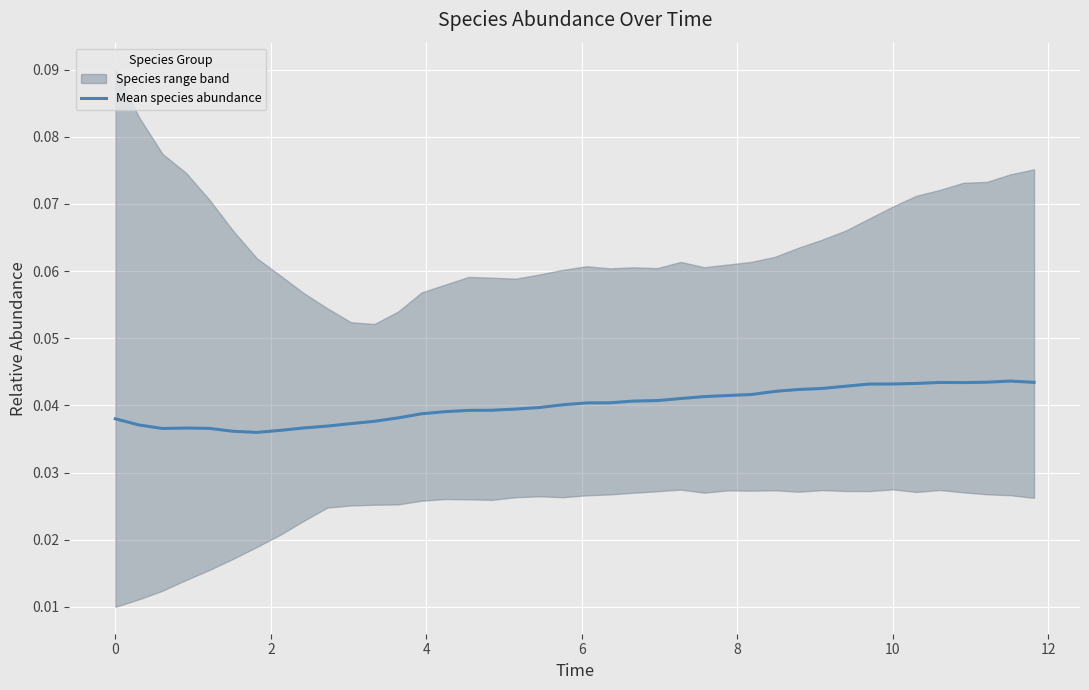

How many interior local valleys (lower than both neighbors) does the data have?

3